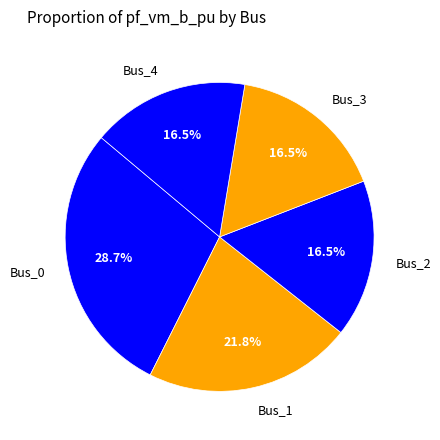

To the nearest percent, what is the difference between the largest and smallest slice percentages?

12%